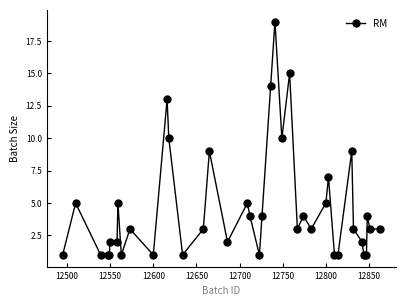

What is the greatest value displayed?

19